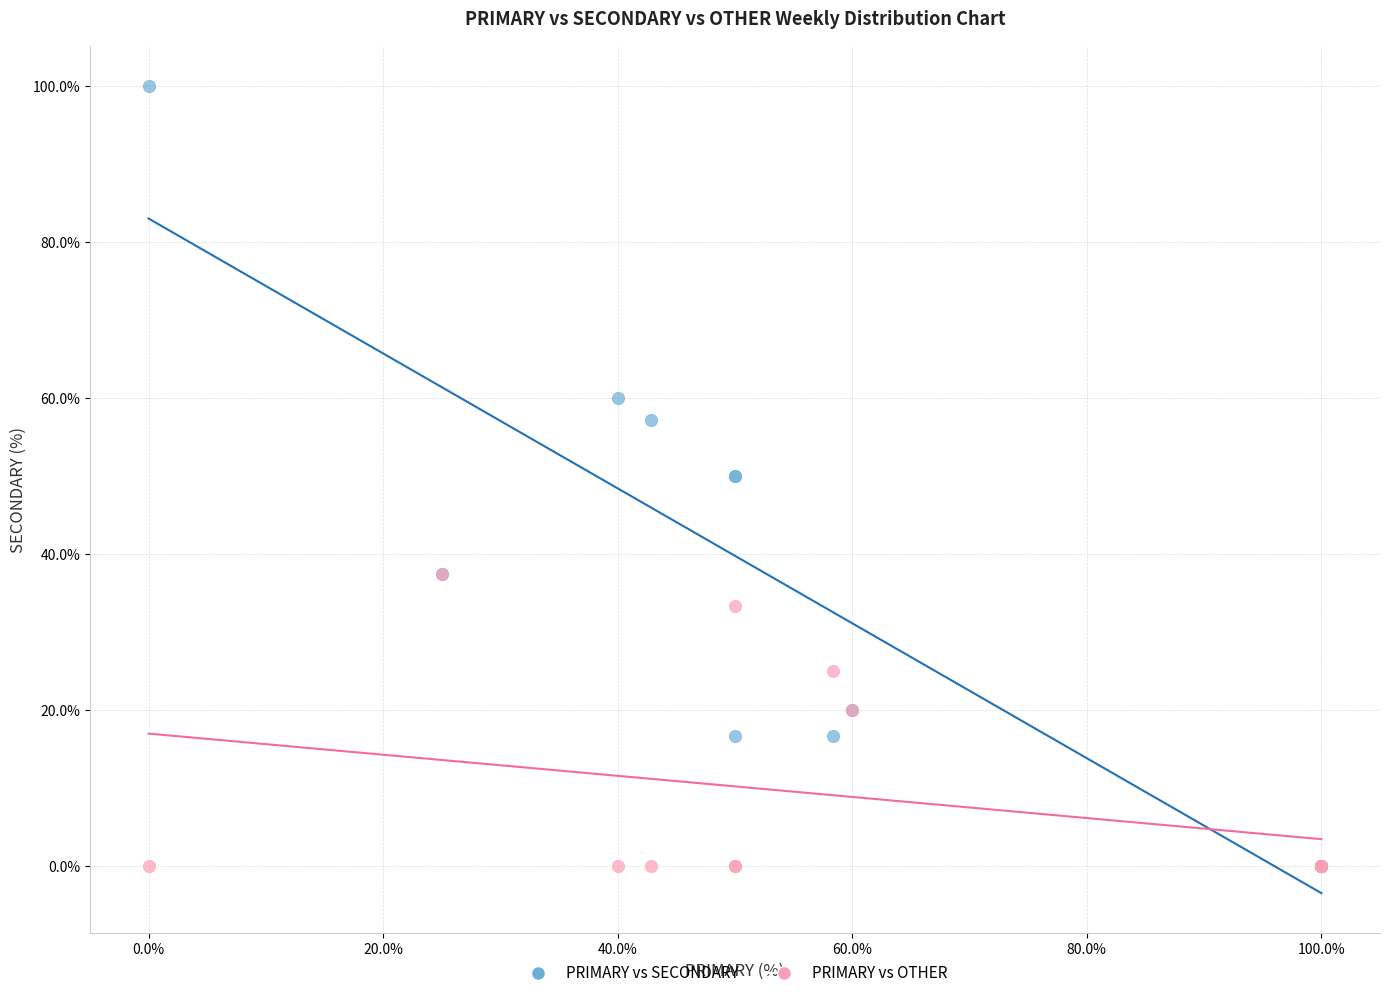

What are all the series names shown in the legend?

PRIMARY vs SECONDARY, PRIMARY vs OTHER